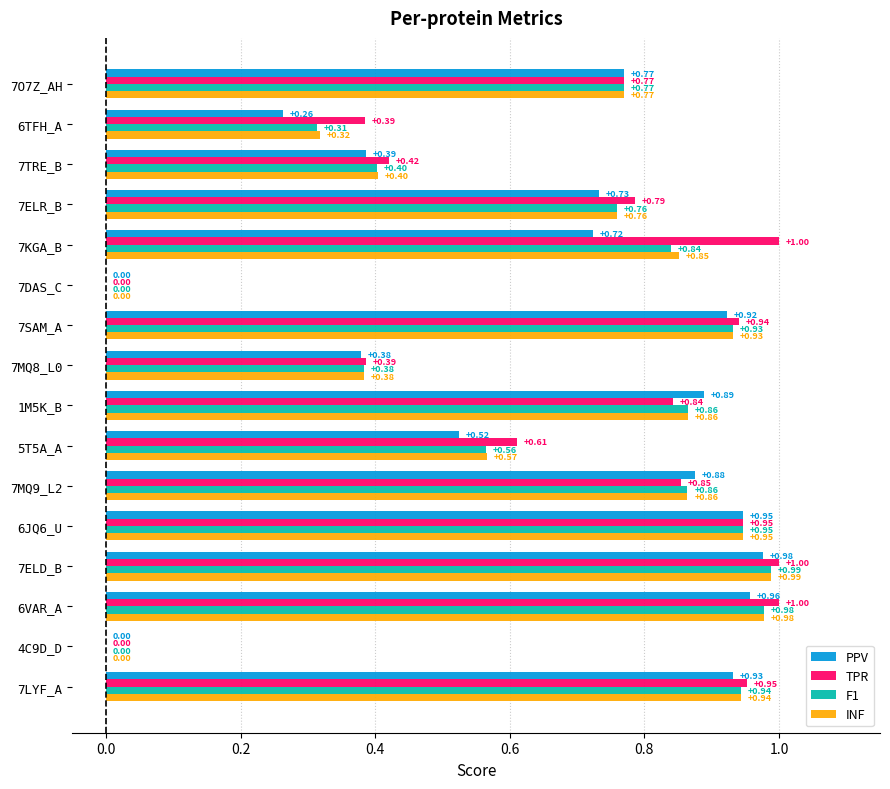

What is the sum of all F1 values?

10.5